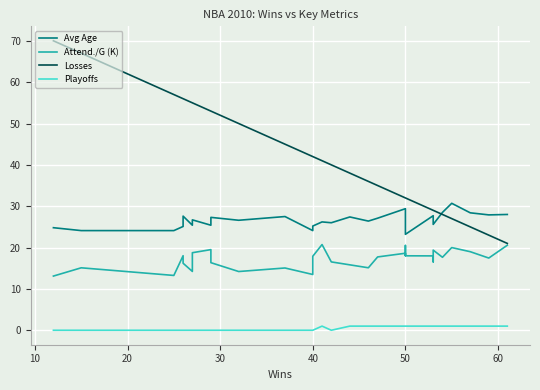

Which series ends up on top after the final intersection of Avg Age and Losses?

Avg Age